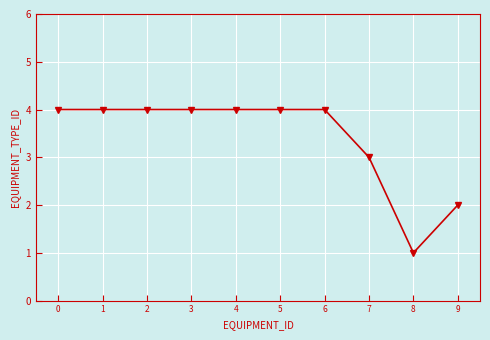

Which category has the lowest value across all series?

8